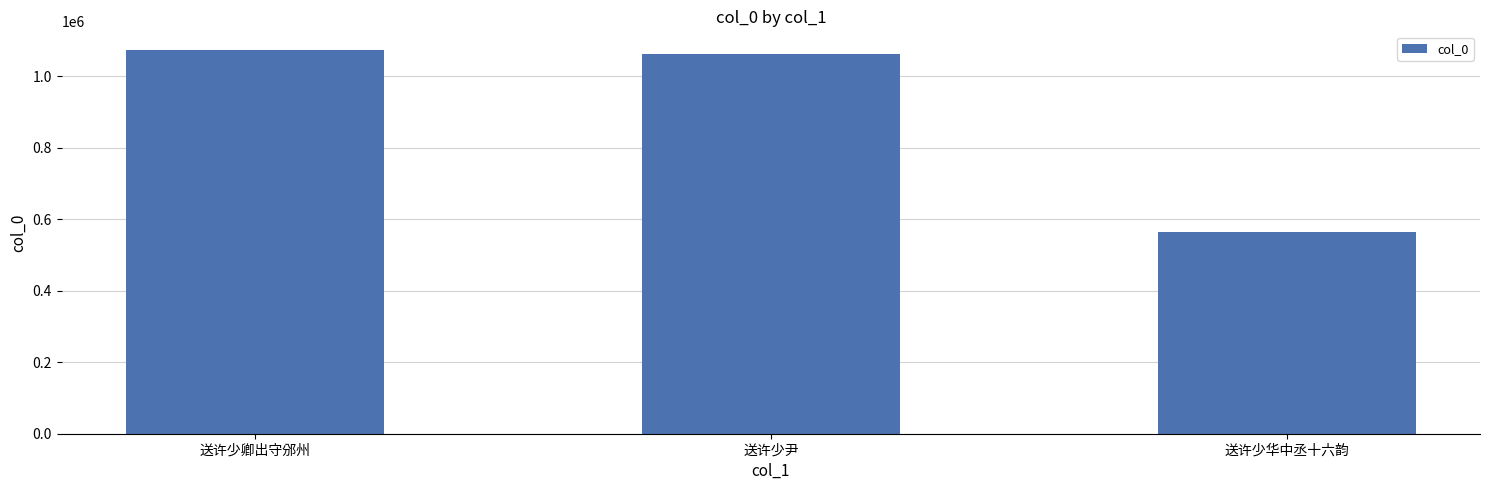

Between 送许少尹 and 送许少华中丞十六韵, which is larger?

送许少尹